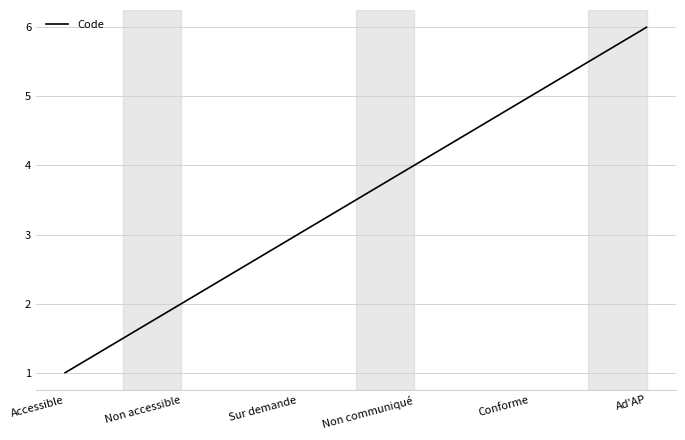

Reading left to right, list all the values displayed in this chart.

1	2	3	4	5	6